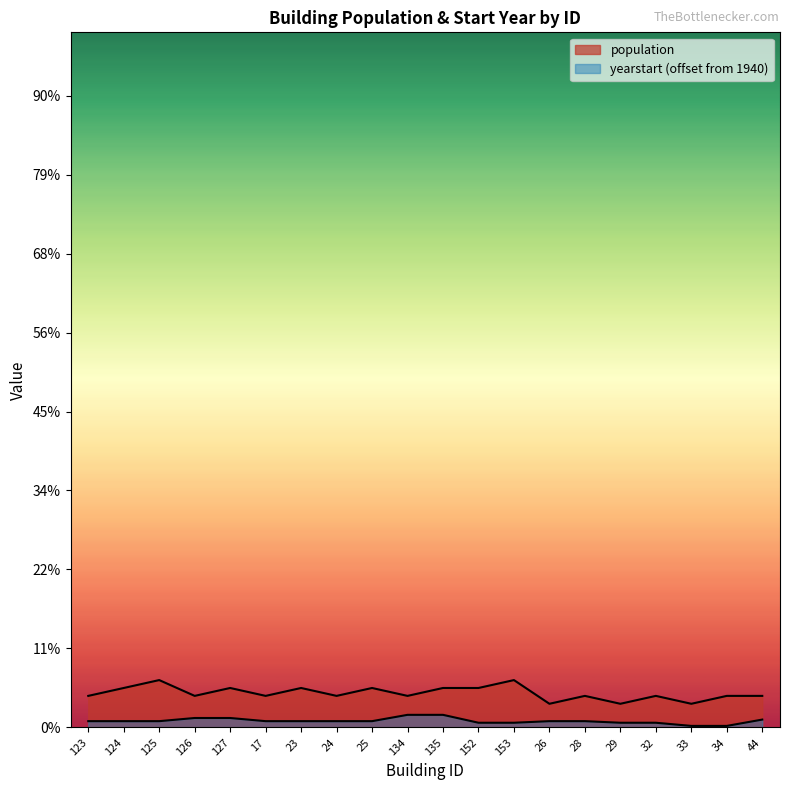

The value of population at 135 is 65. True or false?

False